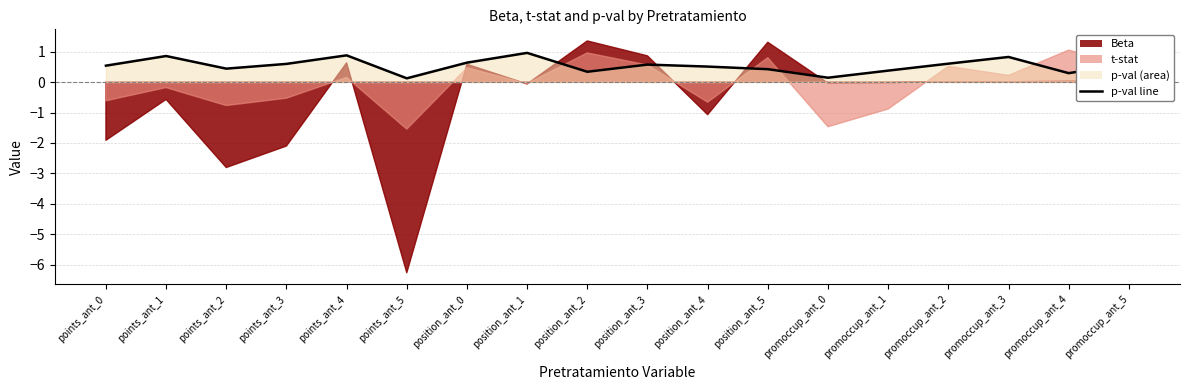

The value at position_ant_0 is 0.6. True or false?

True